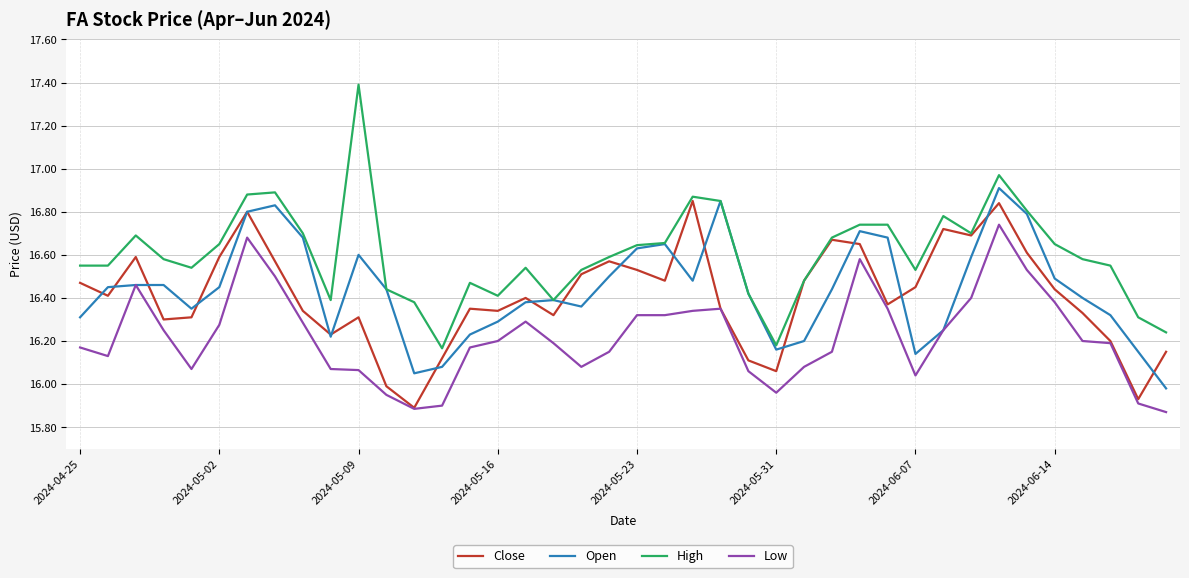

What is the maximum value shown in the chart?

17.4